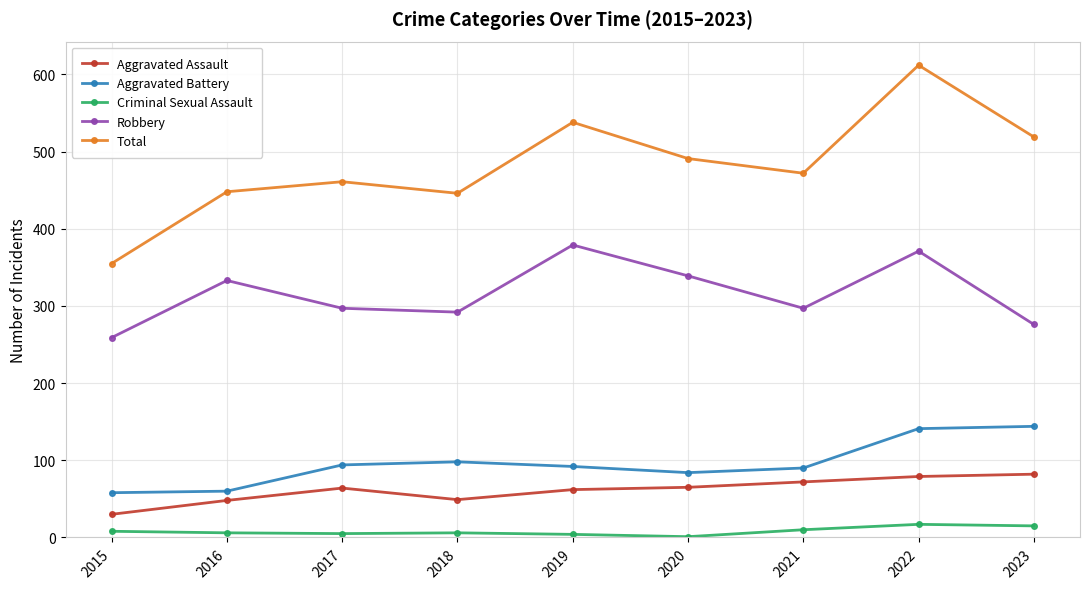

What is the total value across all series at 2017?

921